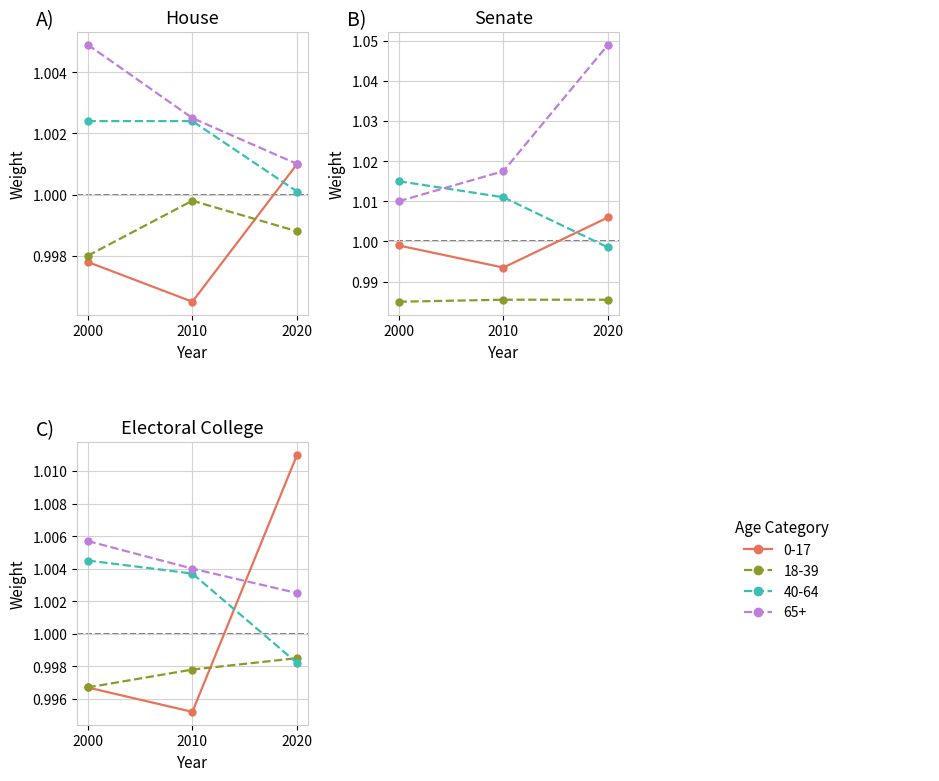

How many 65+ values are between 1 and 2?

3